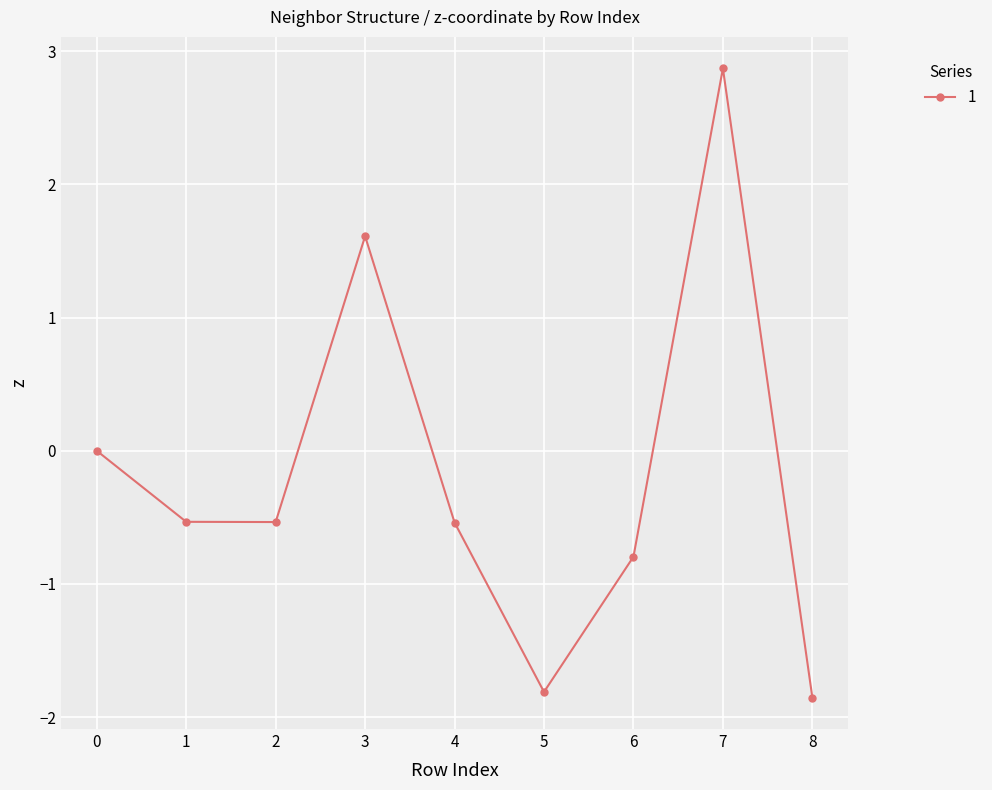

The value at 1 is -0.1. True or false?

False